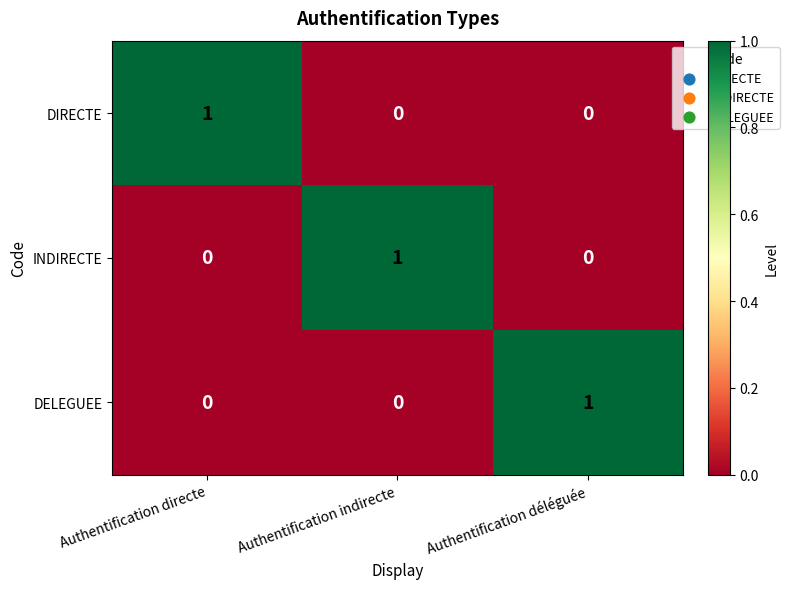

The DELEGUEE series shows 0 at Authentification indirecte. True or false?

True